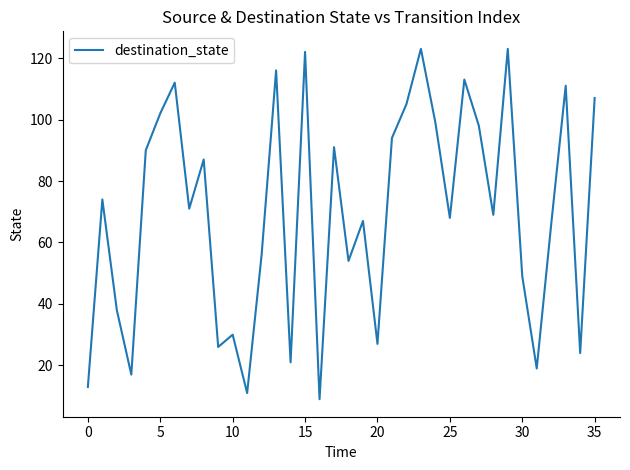

What is the maximum value shown in the chart?

123